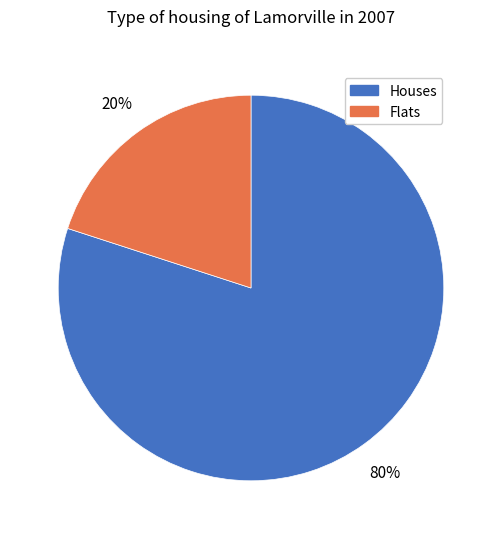

Is there a majority slice in this chart?

Yes